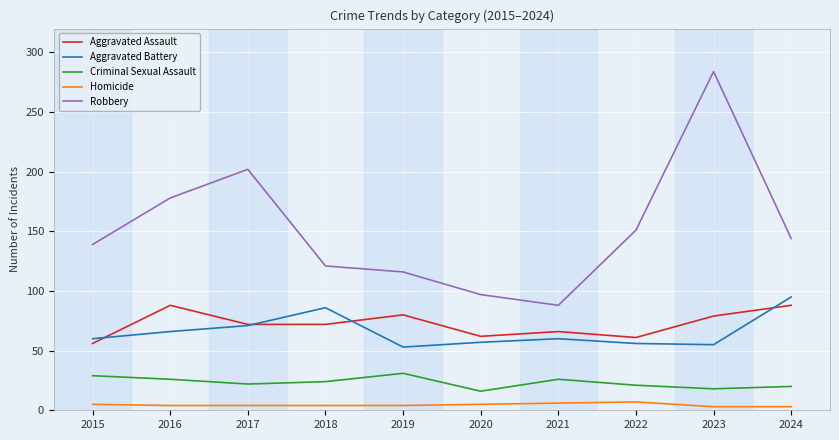

Count the number of categories in the chart.

10